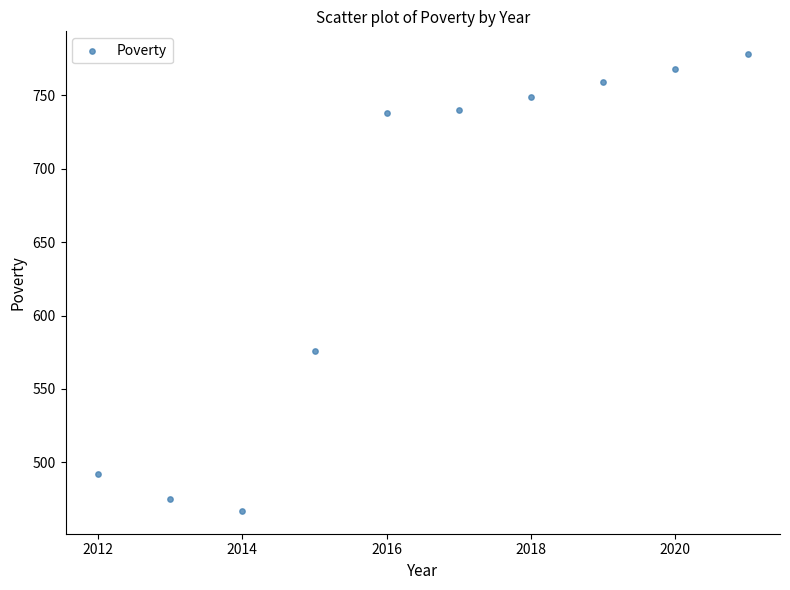

What is the average Y value?

654